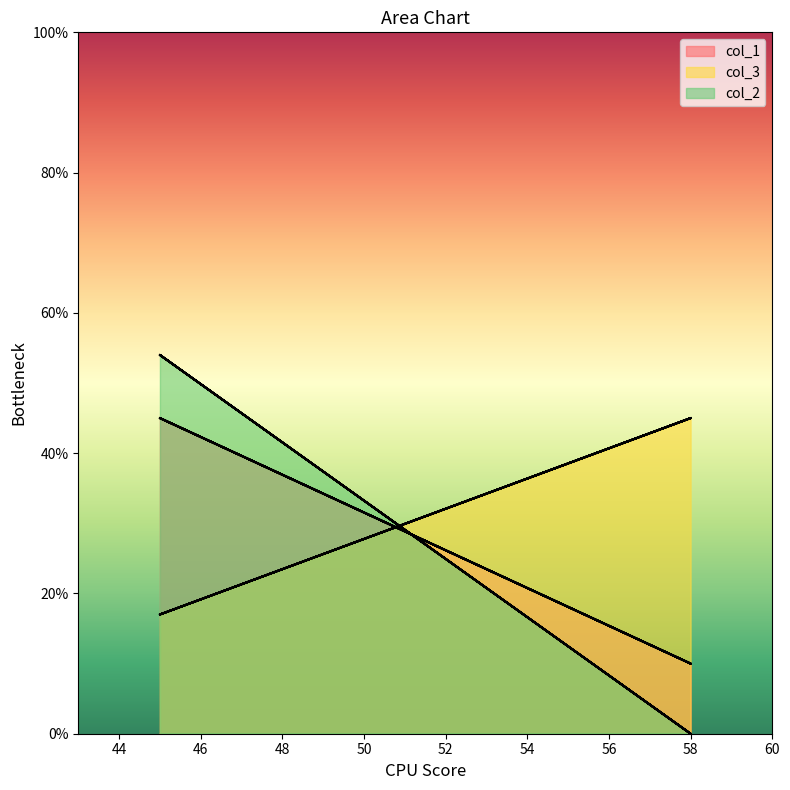

What is the approximate value of col_1 at 45, to the nearest 10?

40